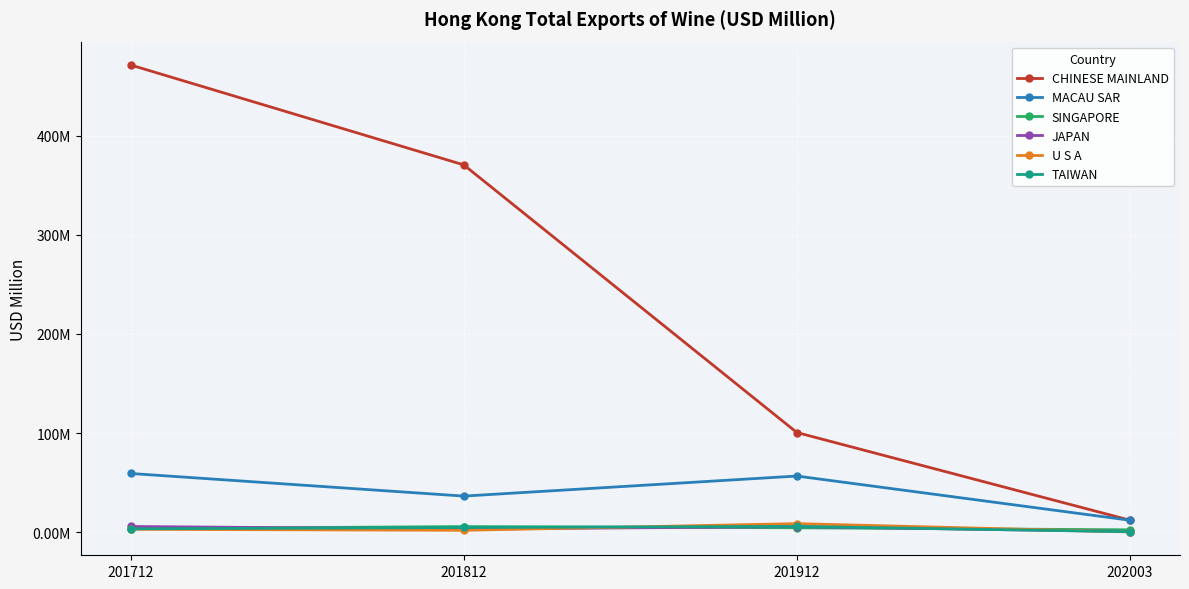

What are all the series names shown in the legend?

CHINESE MAINLAND, MACAU SAR, SINGAPORE, JAPAN, U S A, TAIWAN